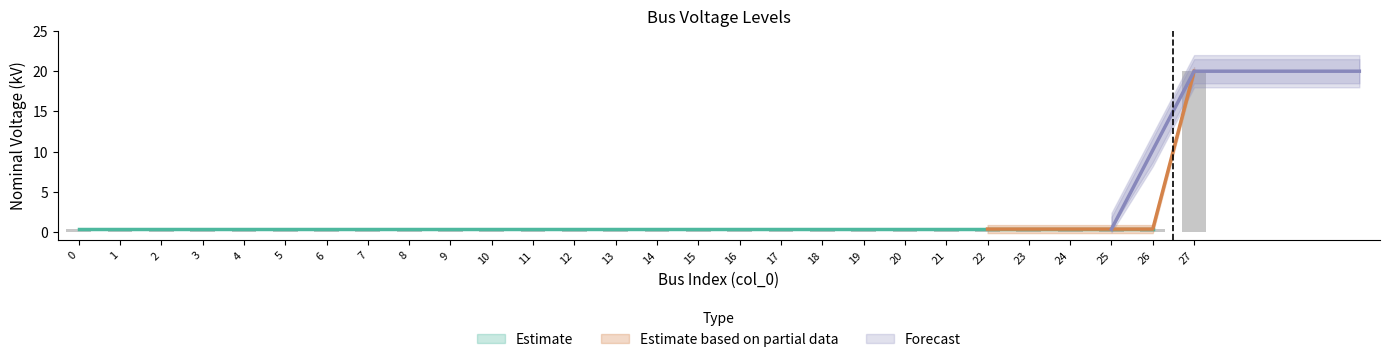

True or false: the data shows 0.6 at 8.

False